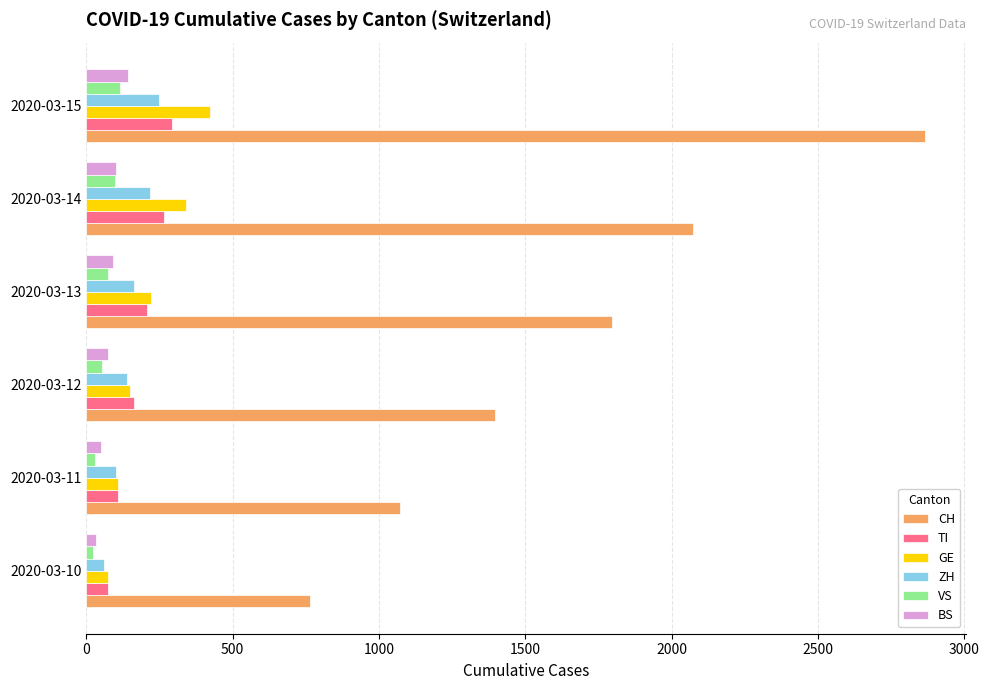

Between 2020-03-12 and 2020-03-13, which series saw the biggest shift?

CH